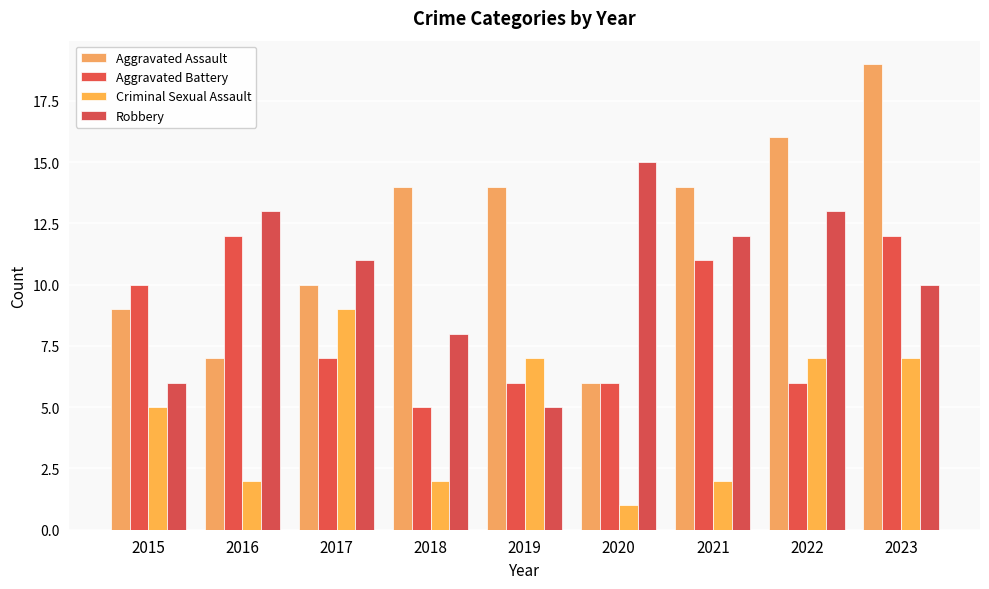

At which label does Criminal Sexual Assault reach its minimum?

2020